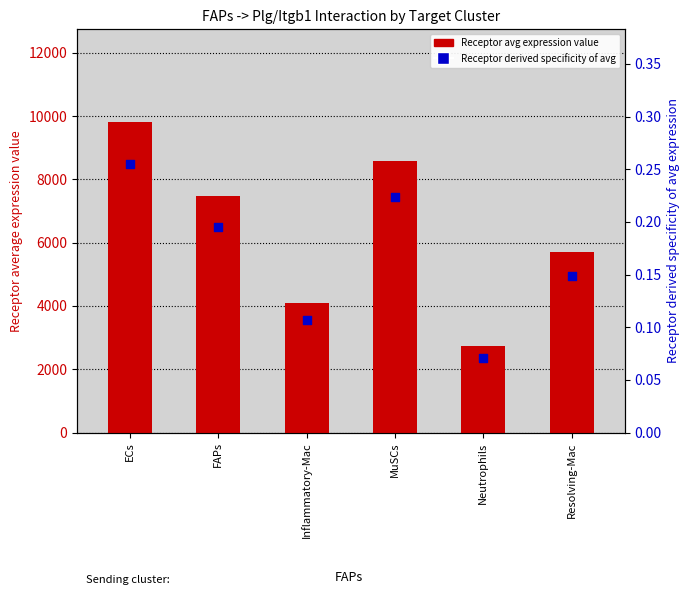

Which series has the largest total across all categories?

Receptor avg expression value